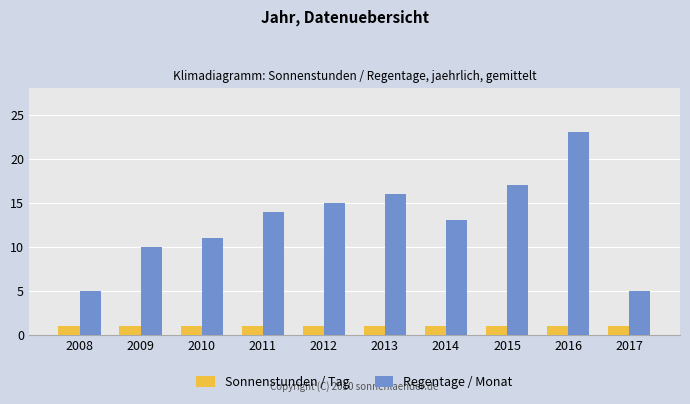

How many groups of bars are there?

10